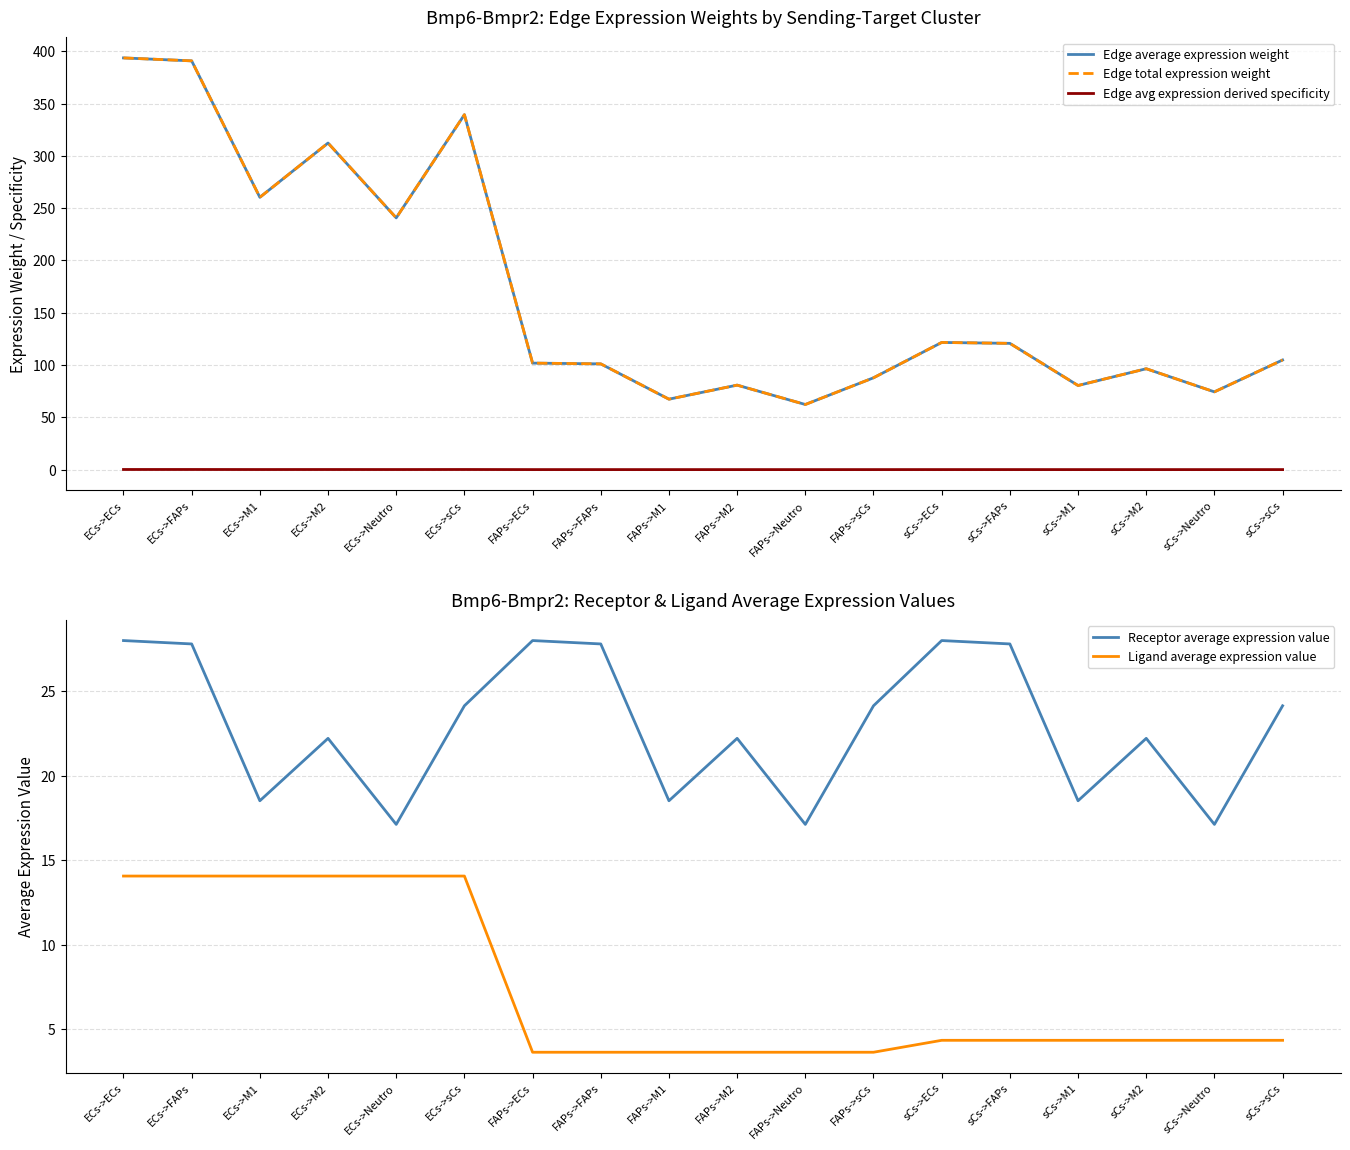

What is the label of the 5th point from the right?

sCs->FAPs